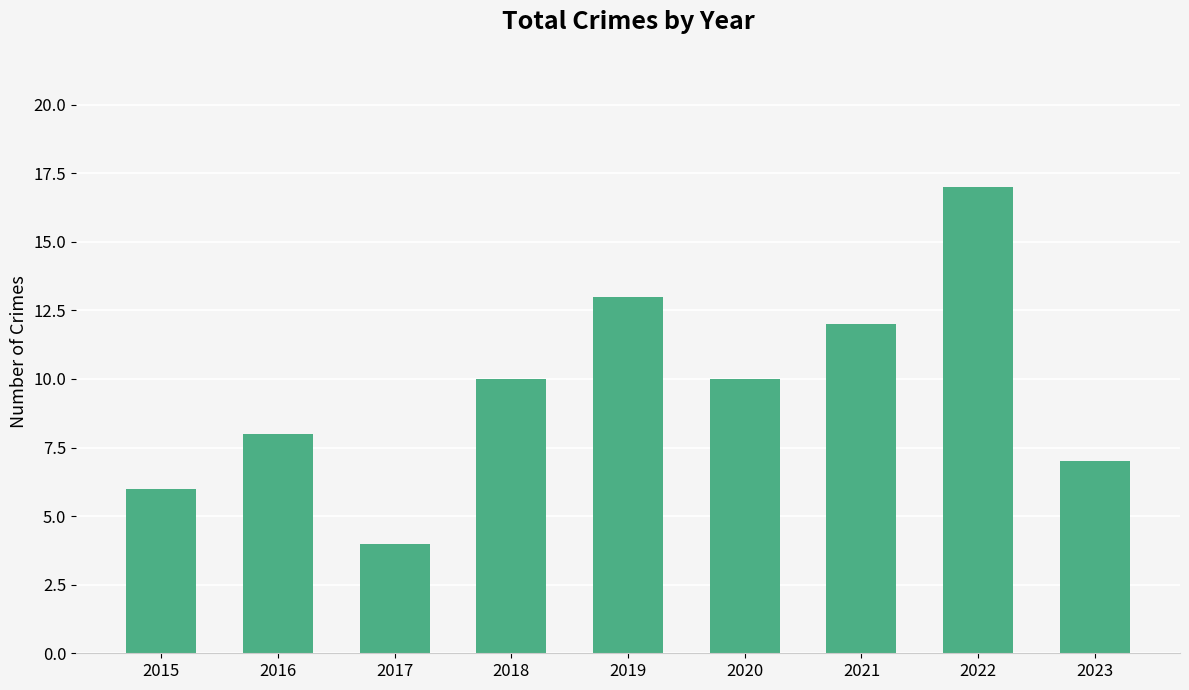

What is the change in value from 2015 to 2022?

+11